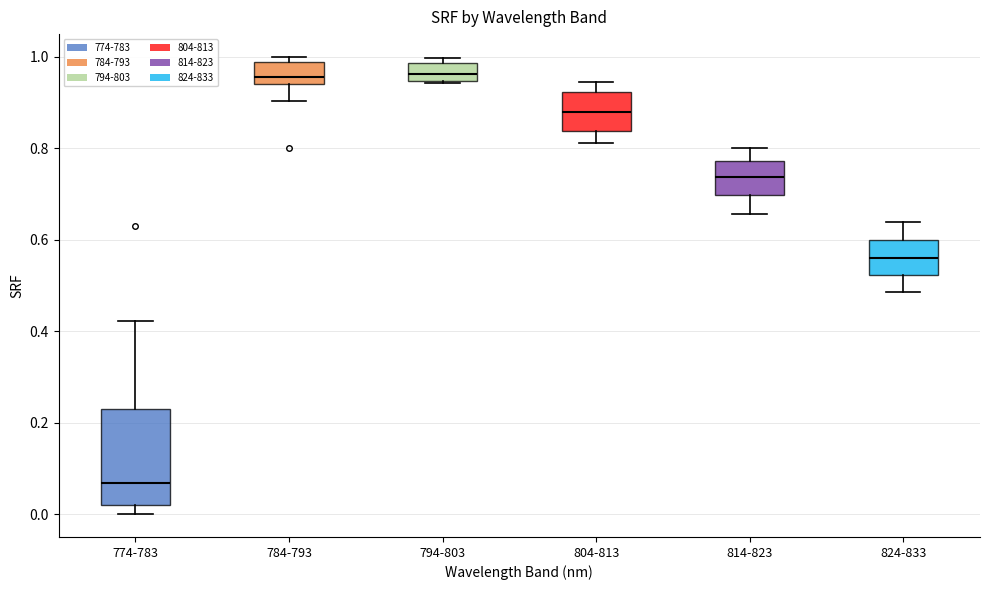

Which box's median line is the lowest?

774-783